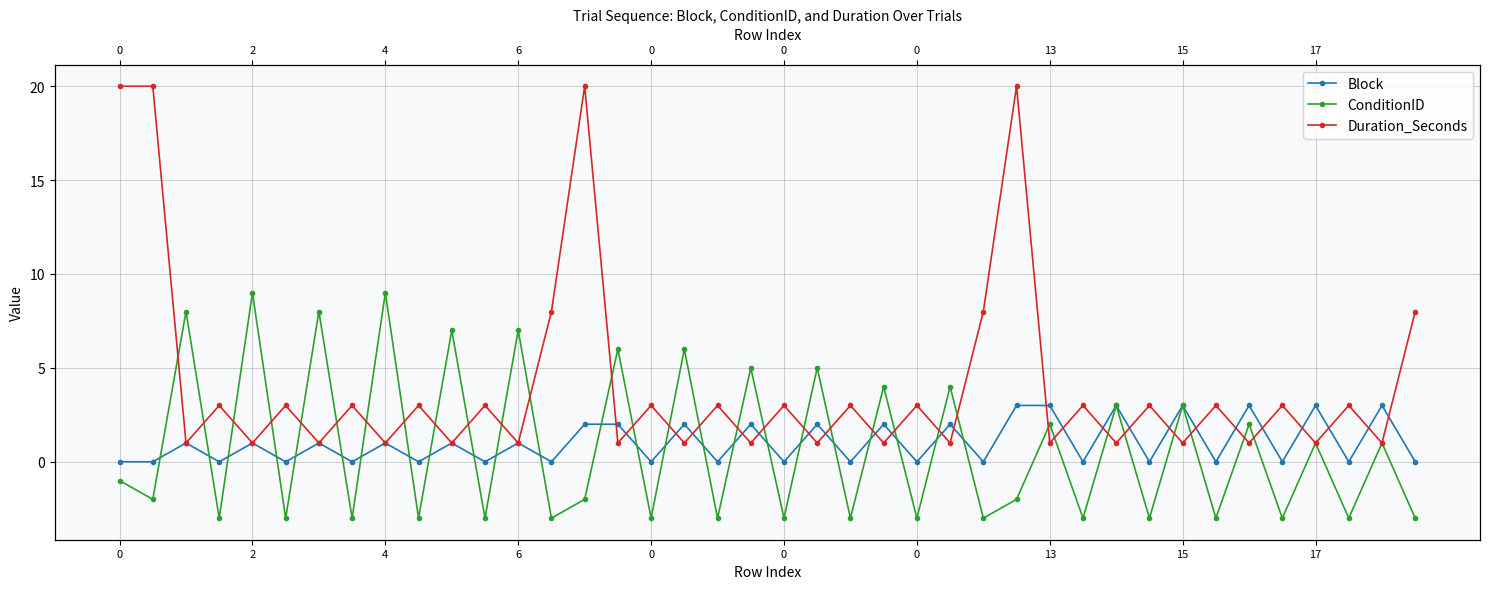

In Block, how many points are lower than both neighbors (excluding endpoints)?

17